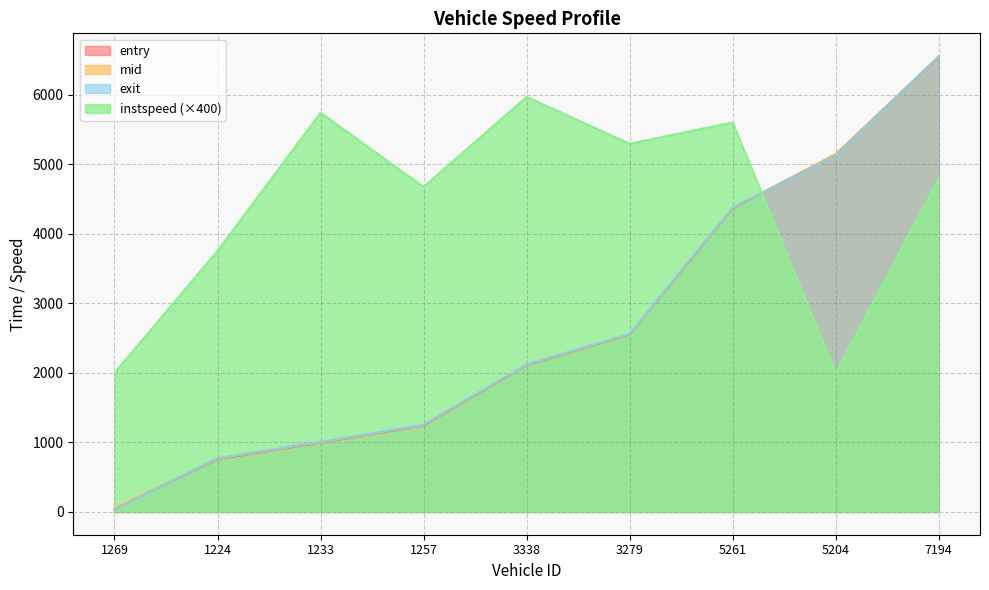

Reading right to left, what are all the values shown in this chart?

entry: 7194=6545.0	5204=5142.0	5261=4367.0	3279=2552.0	3338=2111.0	1257=1242.0	1233=997.0	1224=758.0	1269=43.0
mid: 7194=6551.2	5204=5147.1	5261=4372.4	3279=2557.4	3338=2116.0	1257=1248.2	1233=1002.4	1224=765.5	1269=49.4
exit: 7194=6557.2	5204=5122.9	5261=4377.3	3279=2562.5	3338=2122.0	1257=1254.0	1233=1008.5	1224=772.6	1269=26.8
instspeed: 7194=4798.5	5204=2000.0	5261=5603.5	3279=5297.9	3338=5970.6	1257=4676.2	1233=5743.4	1224=3755.4	1269=2000.0